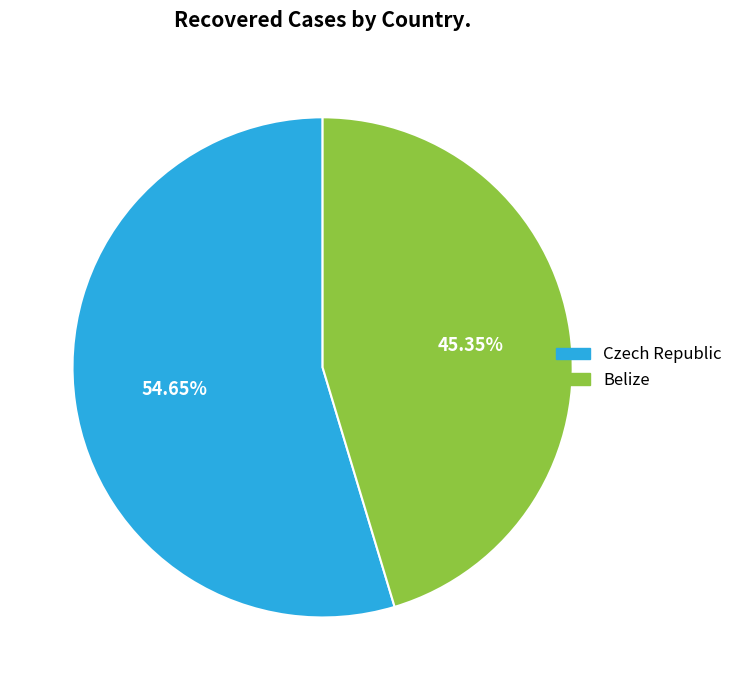

Count the number of slices in the pie.

2